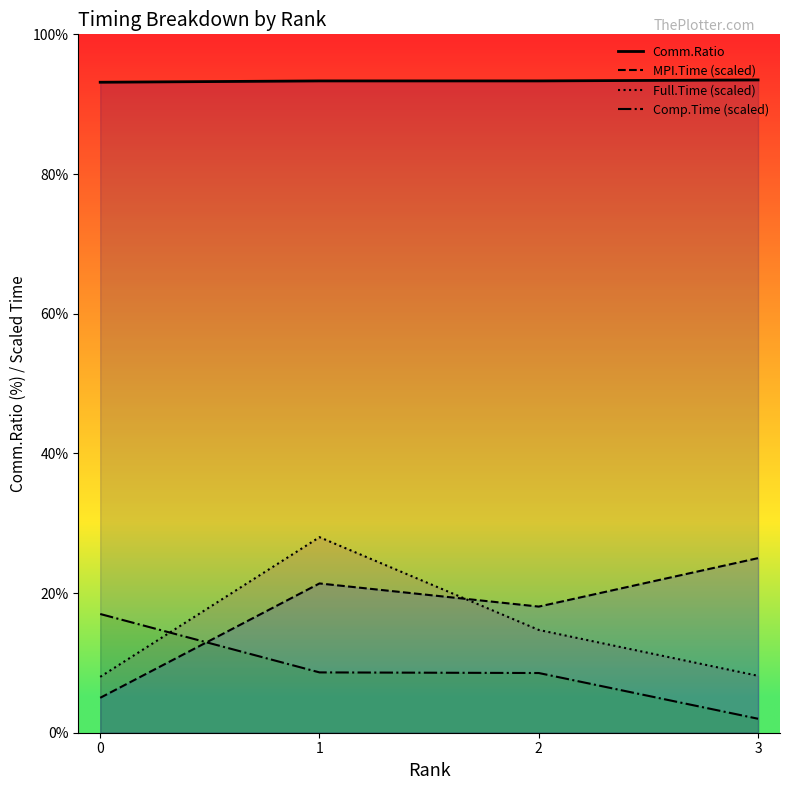

Rank the series at 2 from highest to lowest value.

Comm.Ratio, MPI.Time (scaled), Full.Time (scaled), Comp.Time (scaled)